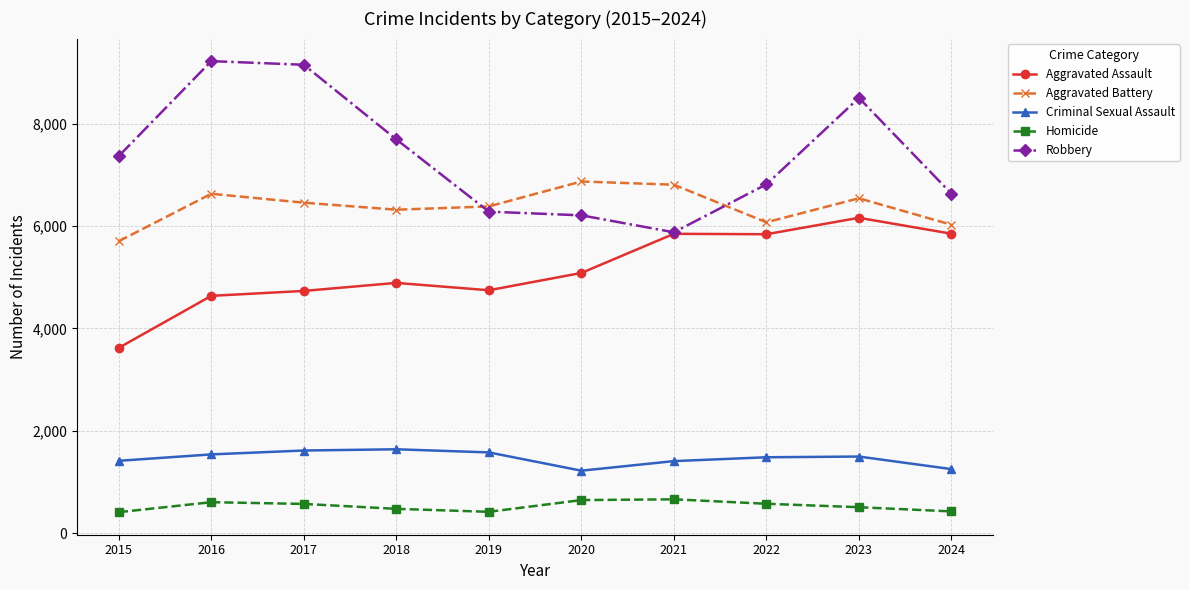

At how many categories does at least one series exceed 5430?

10